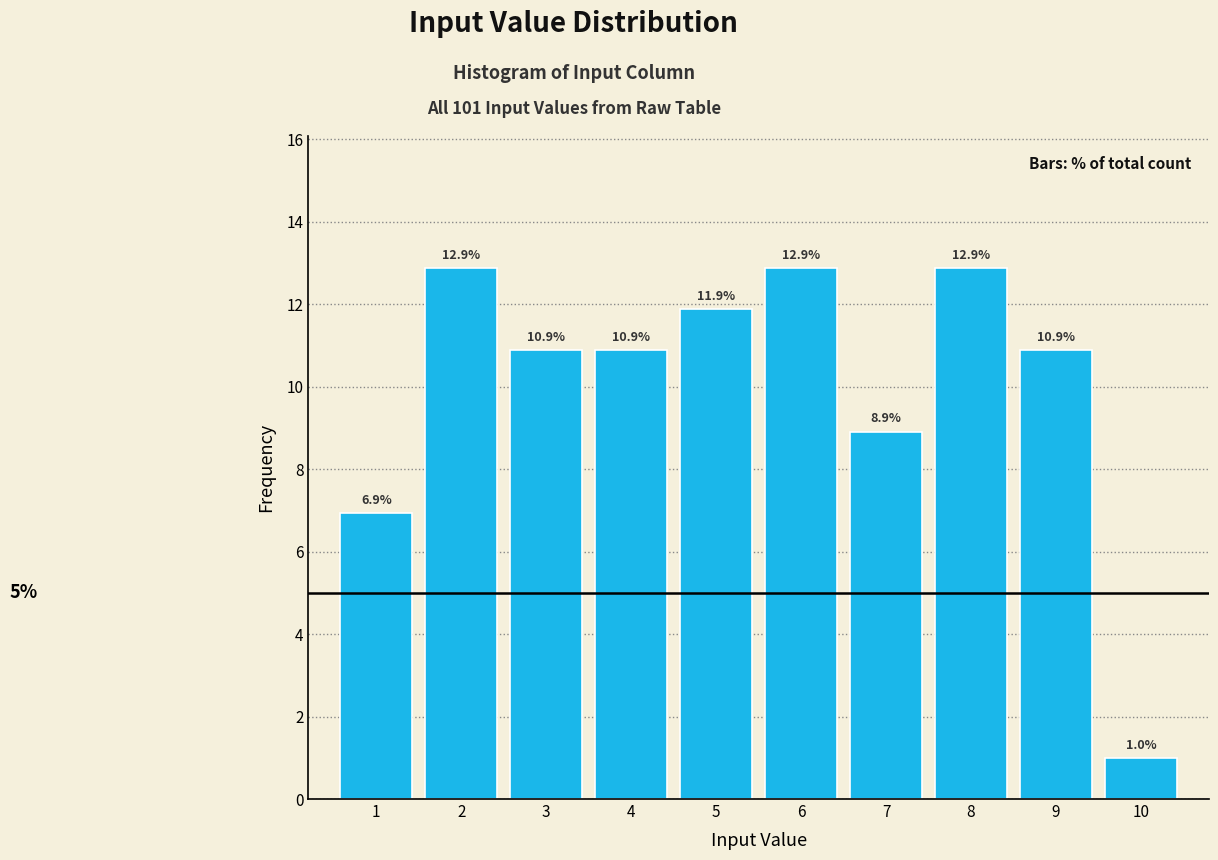

How tall is the bar that spans 6.5 to 7.5 on the x-axis?

8.9